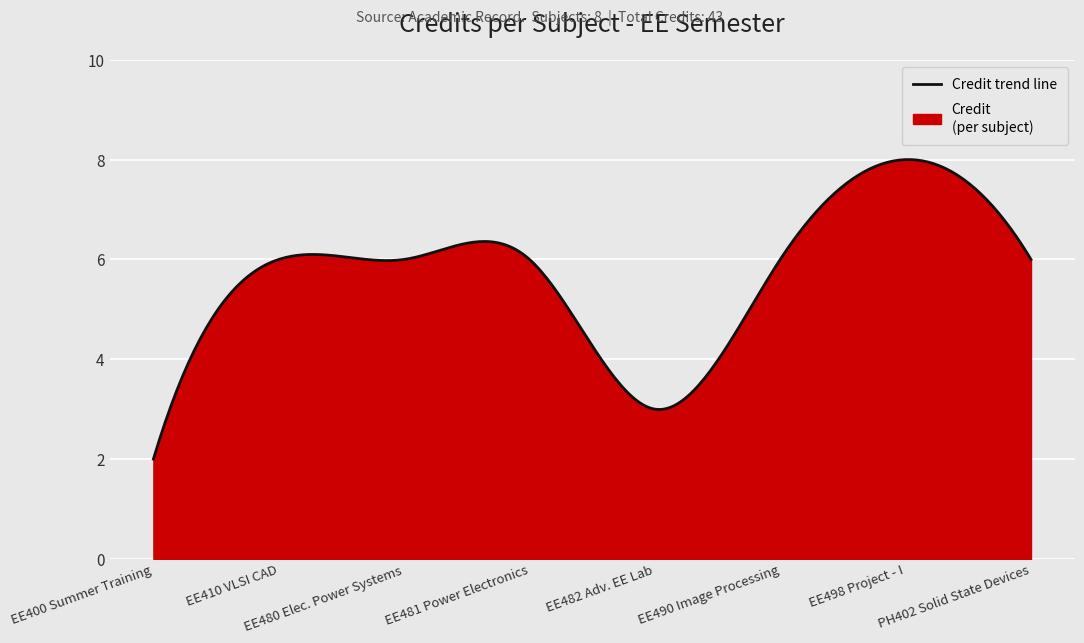

What is the average value?

5.7